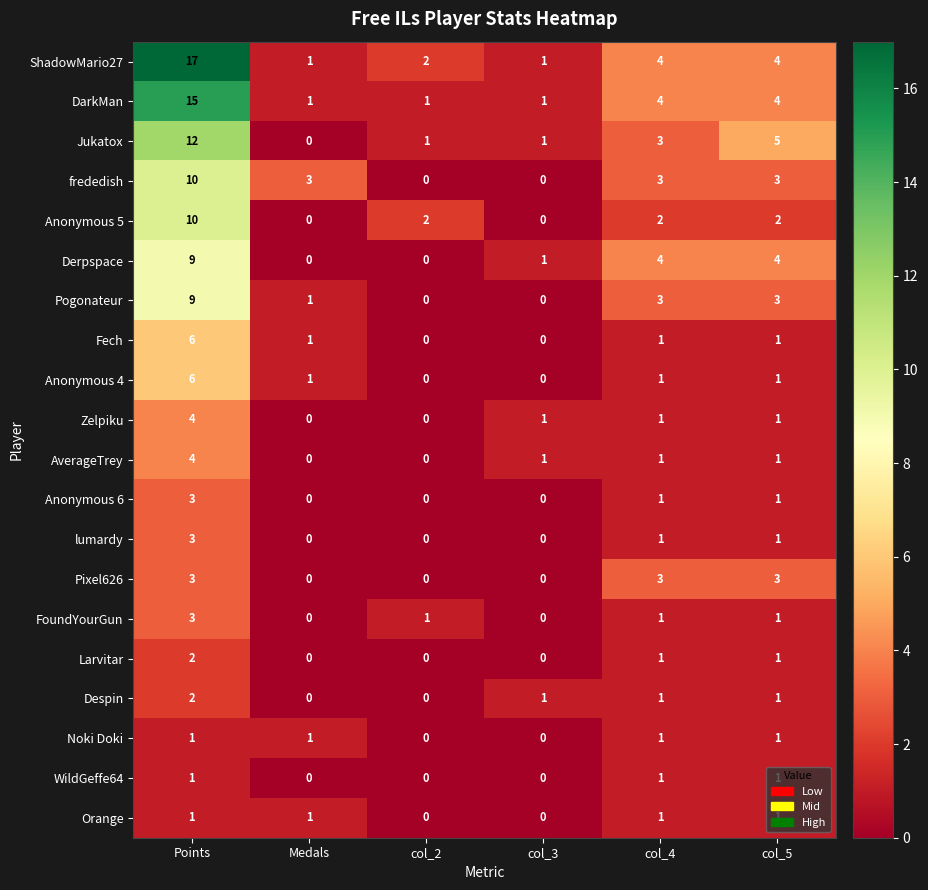

What is the total value across all series at col_4?

38